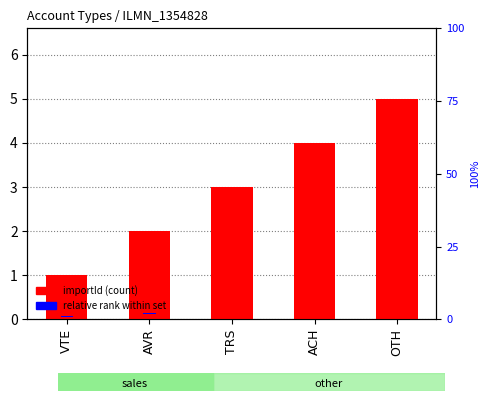

Reading left to right, transcribe all the data shown in this chart.

importId (count): VTE=1.0	AVR=2.0	TRS=3.0	ACH=4.0	OTH=5.0
relative rank within set: VTE=0.2	AVR=0.2	TRS=0.2	ACH=0.2	OTH=0.2